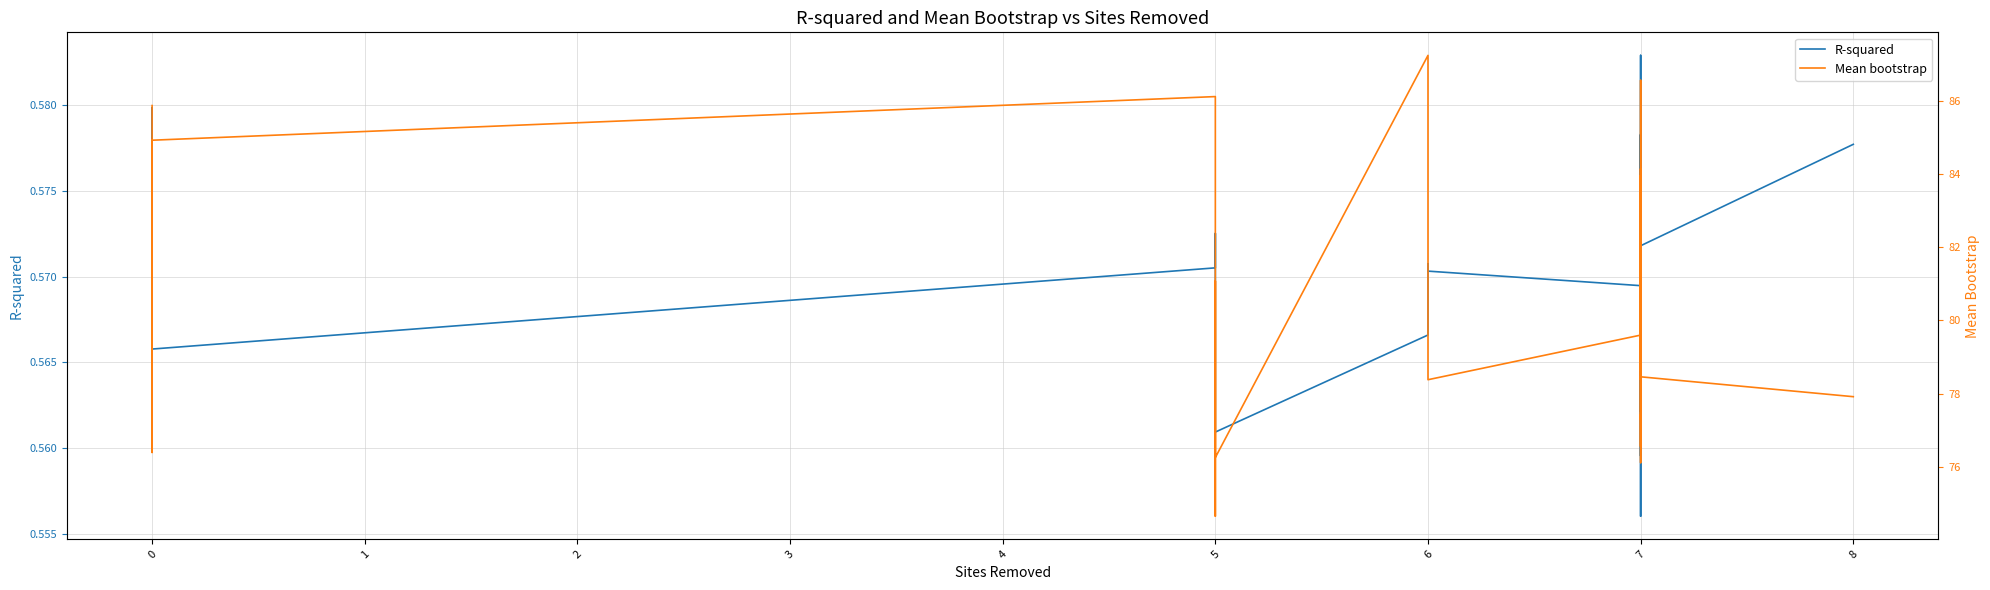

At 0, list the series in order from largest to smallest.

Mean bootstrap, R-squared